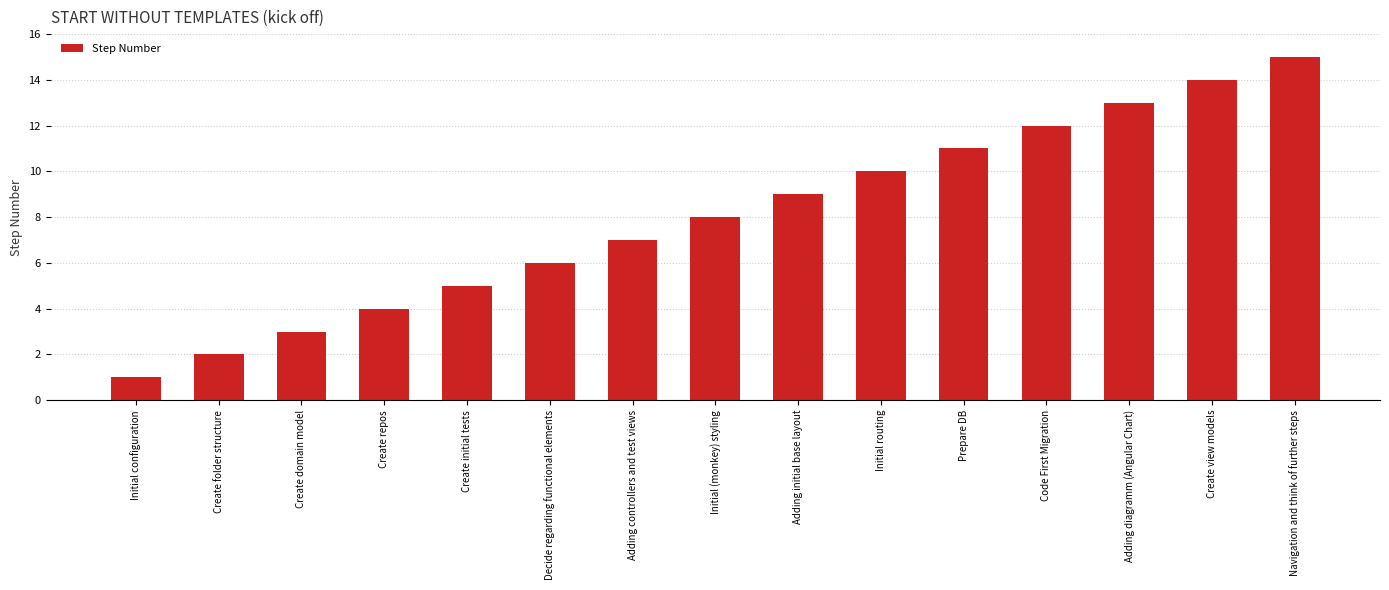

What is the value of the 7th bar from the left?

7